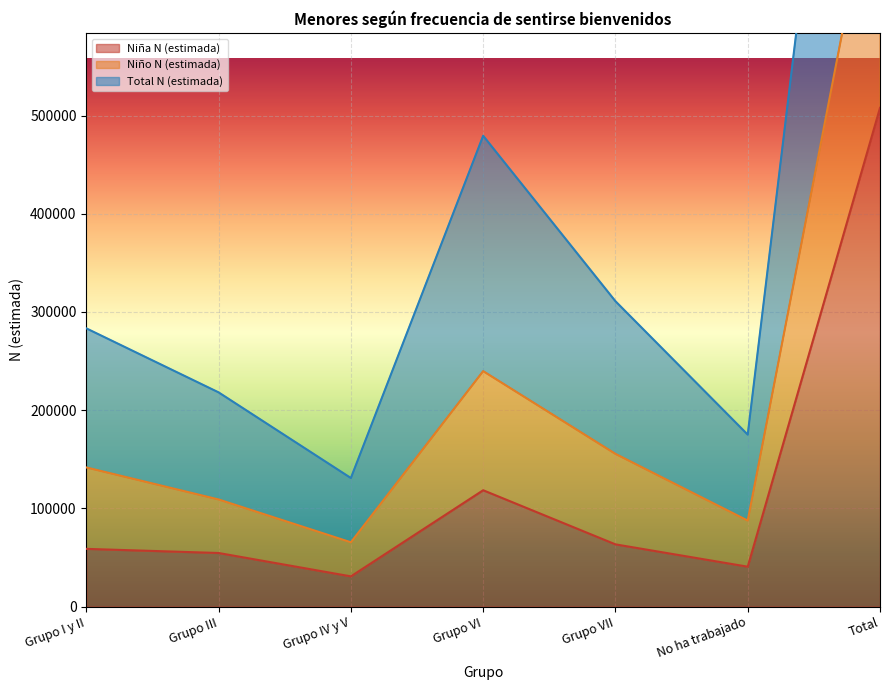

True or false: Total N (estimada) and Niña N (estimada) cross at least once.

False